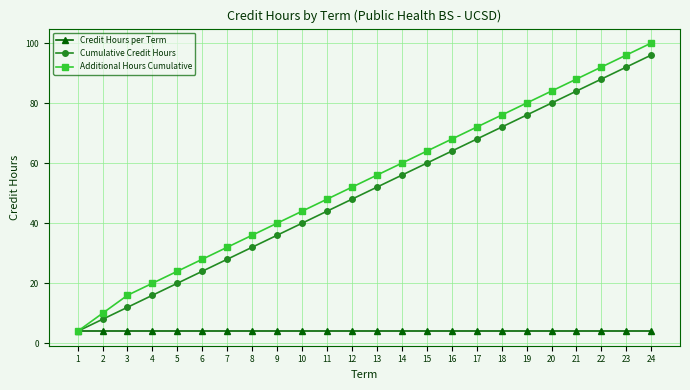

Which series has the widest spread of values?

Additional Hours Cumulative